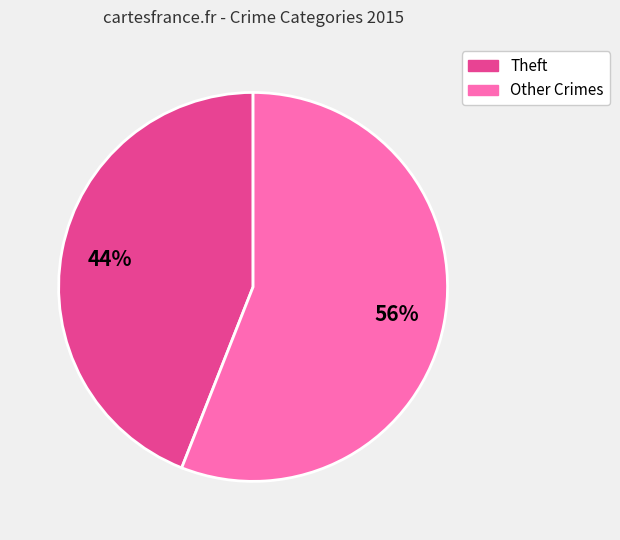

Count the number of slices in the pie.

2